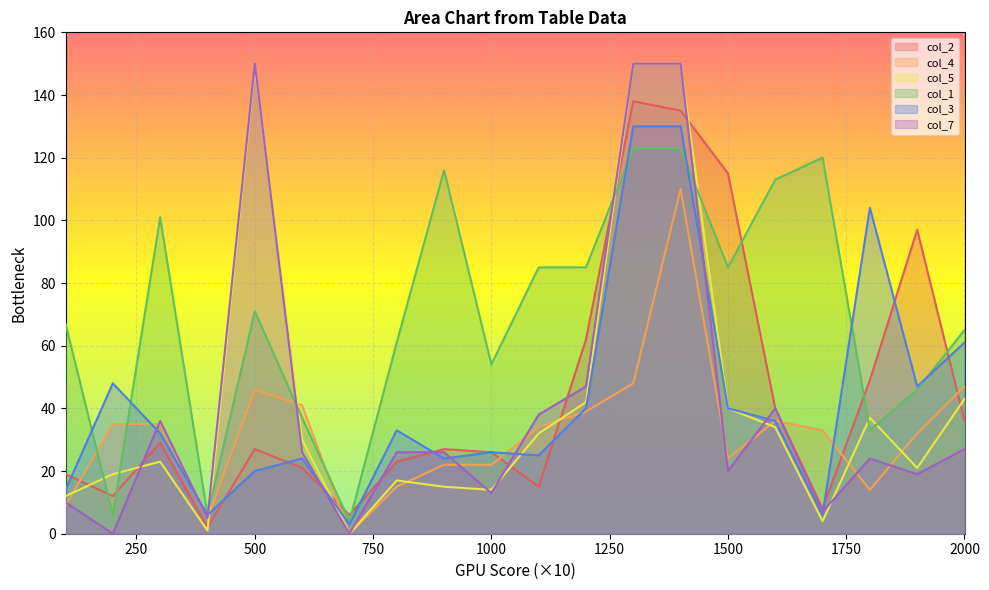

The col_4 series shows 46 at 500. True or false?

True